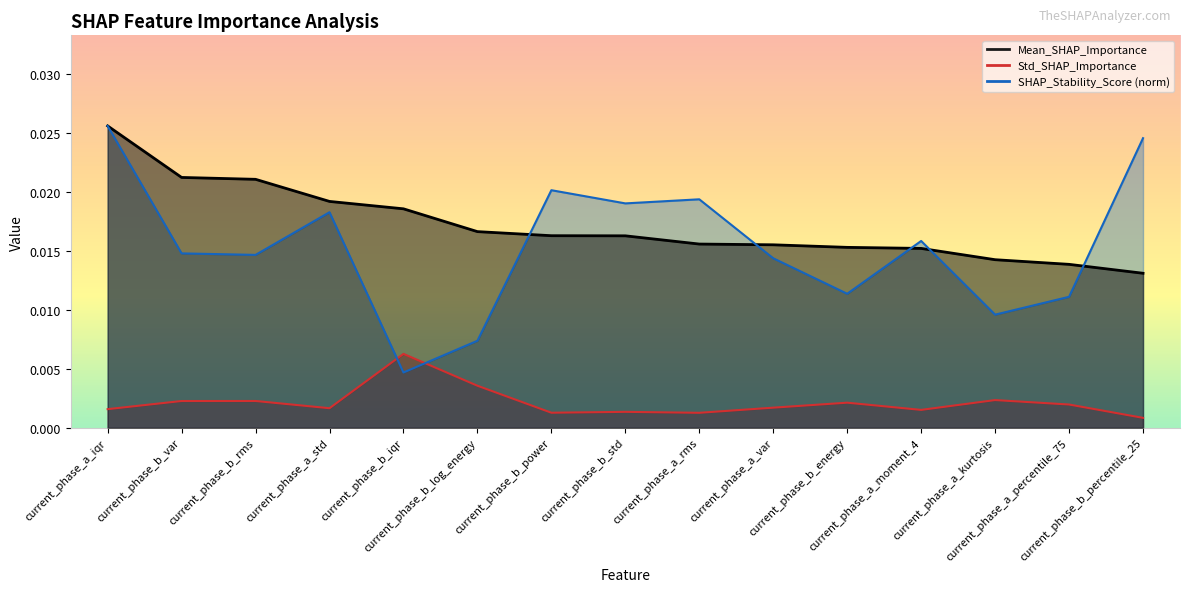

How many data points does each series have?

15